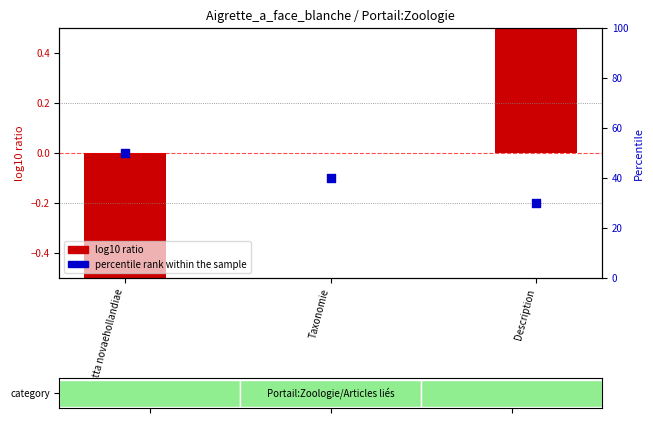

Which series reaches the maximum Y coordinate?

percentile rank within the sample